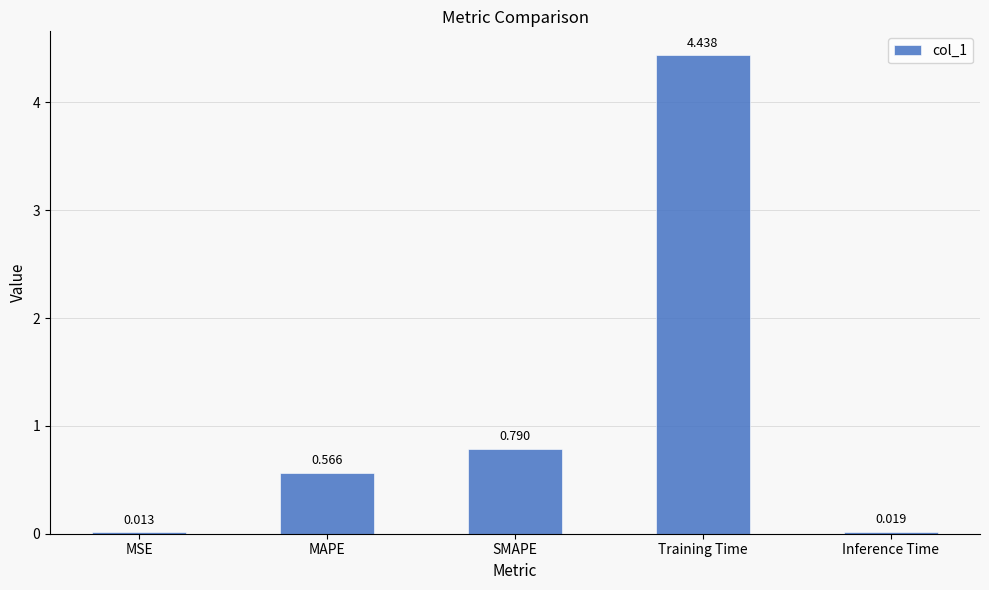

How many distinct data groups are displayed?

1